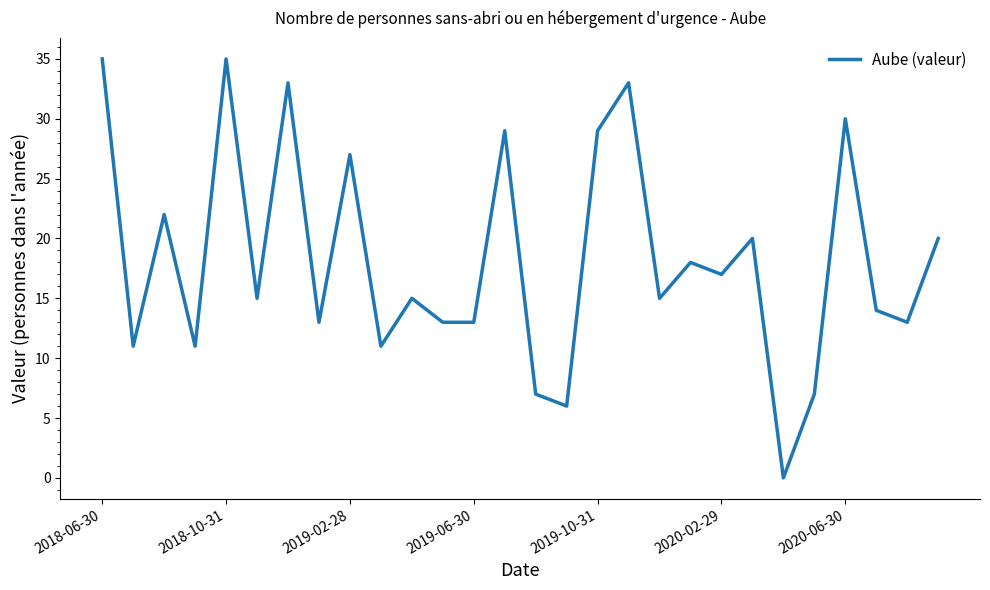

Does the chart display data point markers on the line(s)?

No